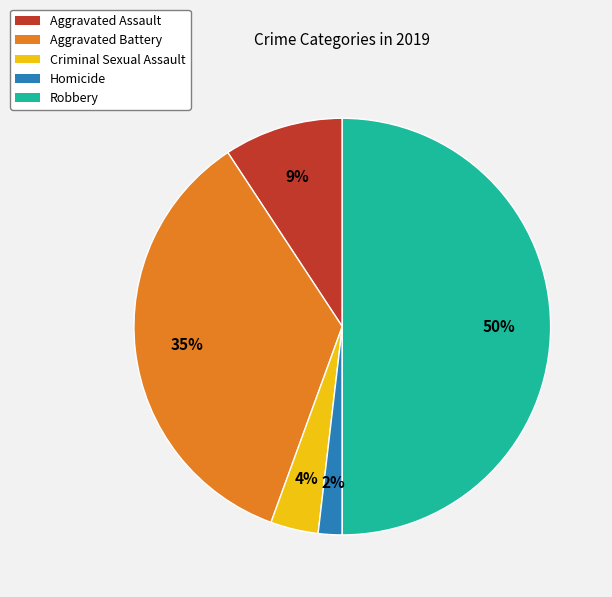

Is it true that Aggravated Assault is 1% of the pie?

False